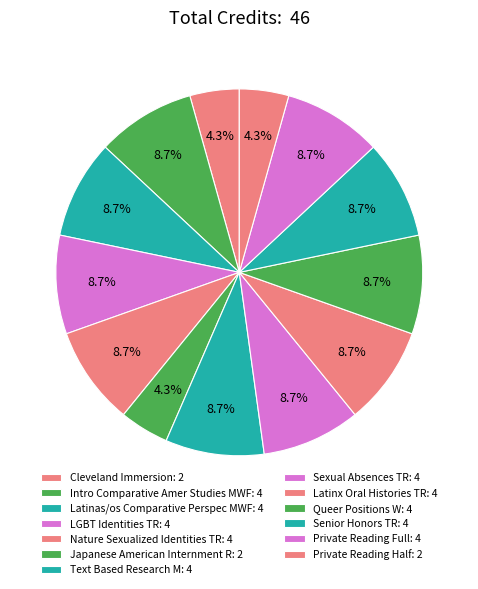

To the nearest percent, what is the difference between the largest and smallest slice percentages?

4%